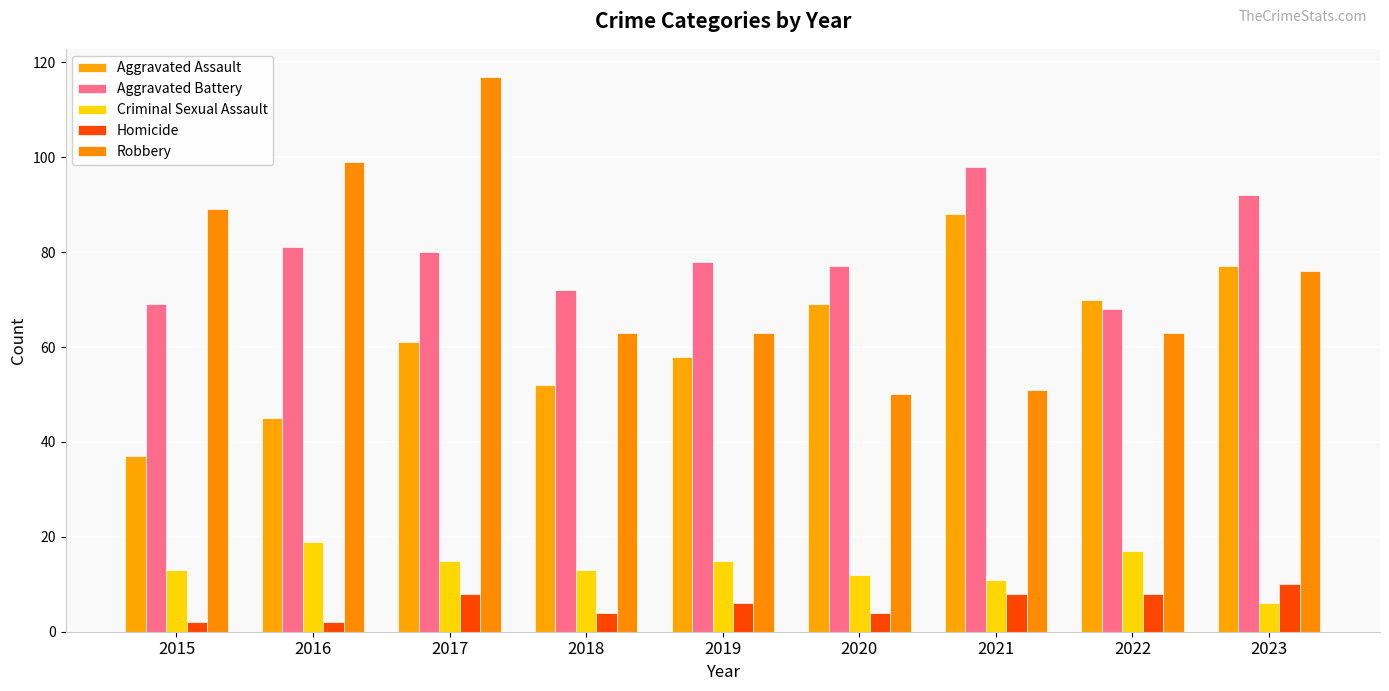

At which label is Aggravated Assault closest to 62?

2017